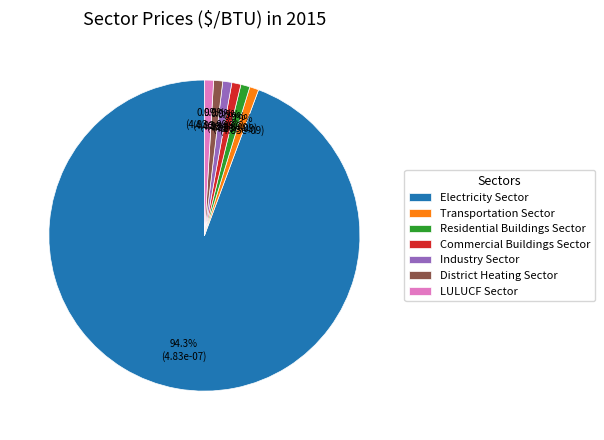

What is the majority slice?

Electricity Sector